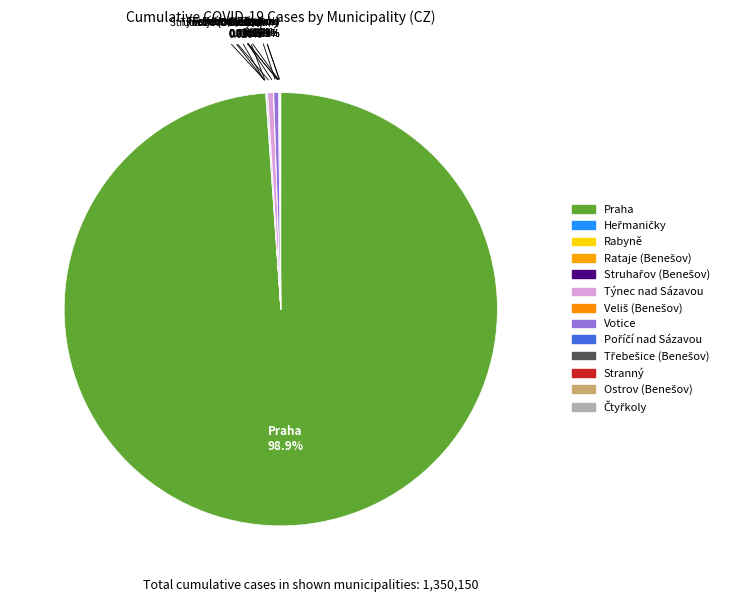

How many segments does this pie chart have?

13